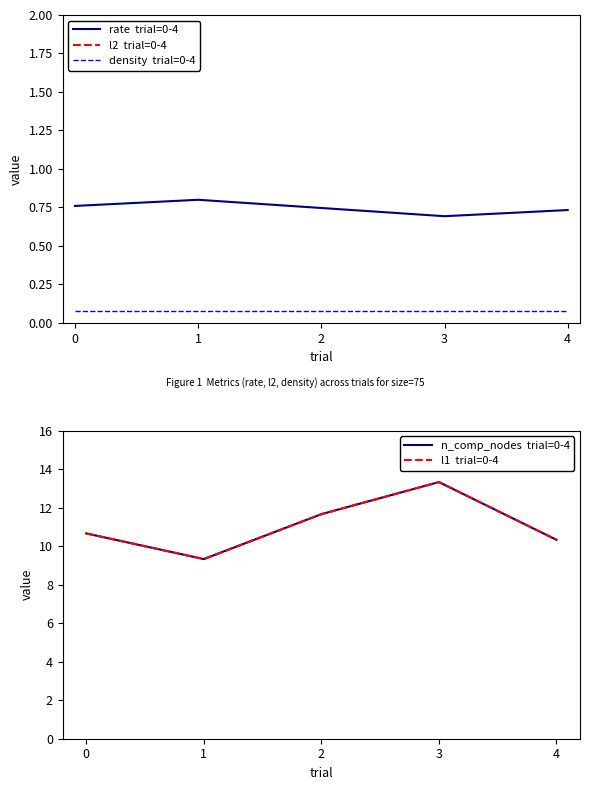

Reading right to left, transcribe all the data shown in this chart.

rate  trial=0-4: 0.7	0.7	0.7	0.8	0.8
l2  trial=0-4: 2.5	3.1	2.9	2.6	2.7
density  trial=0-4: 0.1	0.1	0.1	0.1	0.1
n_comp_nodes  trial=0-4: 10.3	13.3	11.7	9.3	10.7
l1  trial=0-4: 10.3	13.3	11.7	9.3	10.7